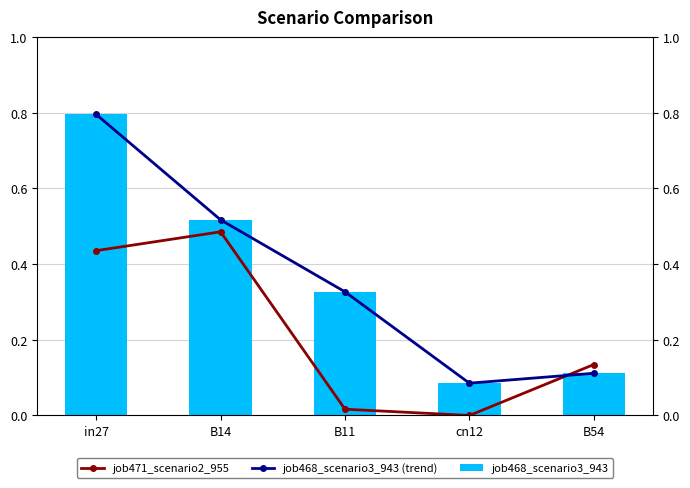

At how many categories does at least one series exceed 0?

5